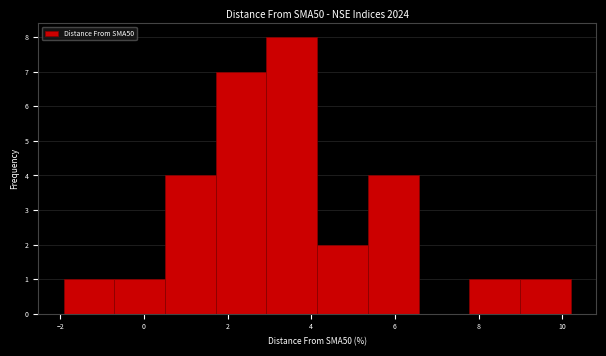

Which range on the x-axis has the tallest bar?

3.0 to 4.2